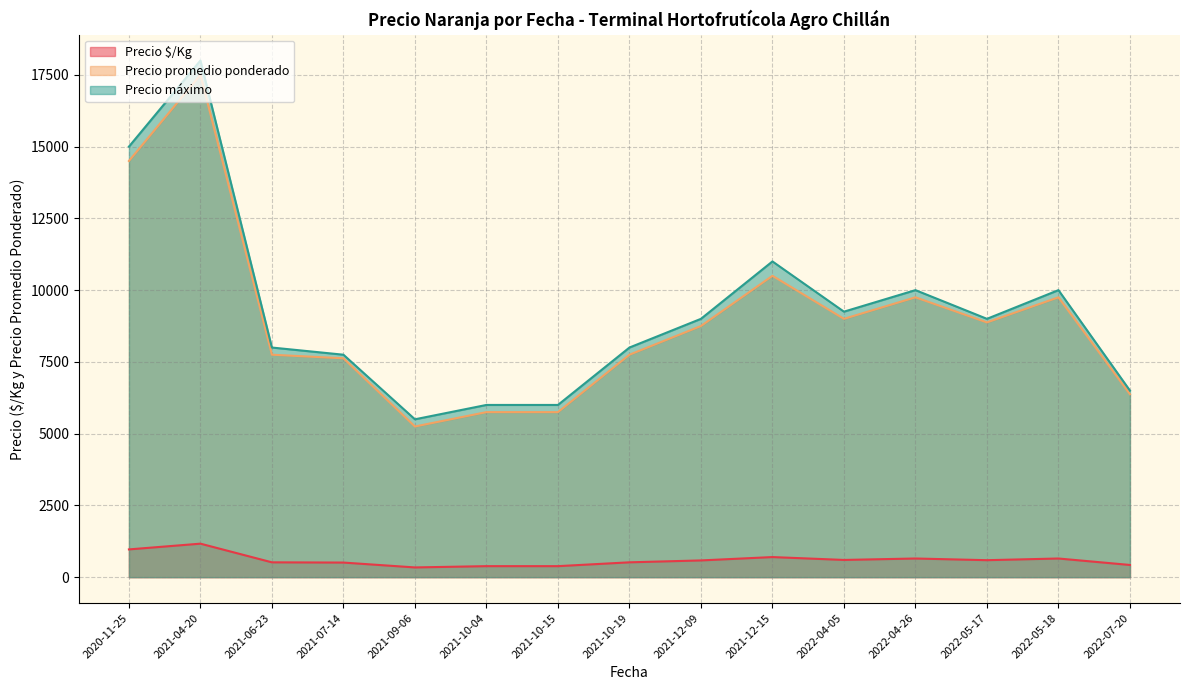

Which category has the highest value across all series?

2021-04-20